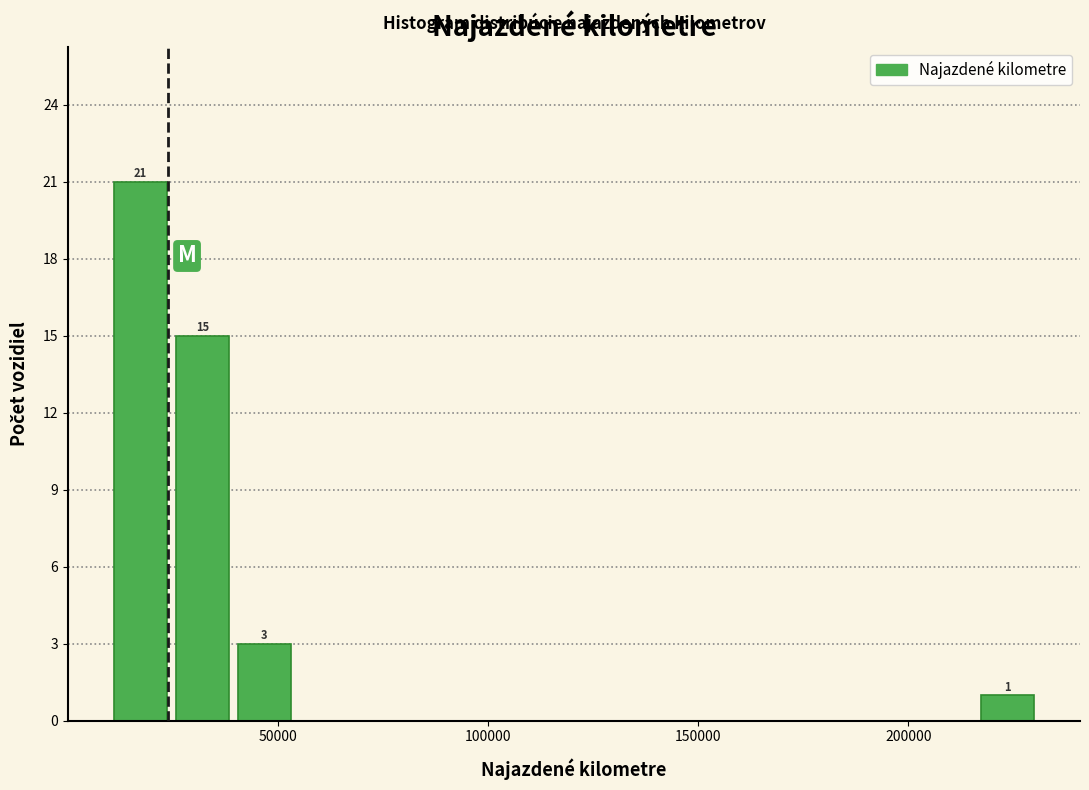

Around what value on the x-axis is the tallest bar? Give the approximate position of its centre, as read against the axis.

15000